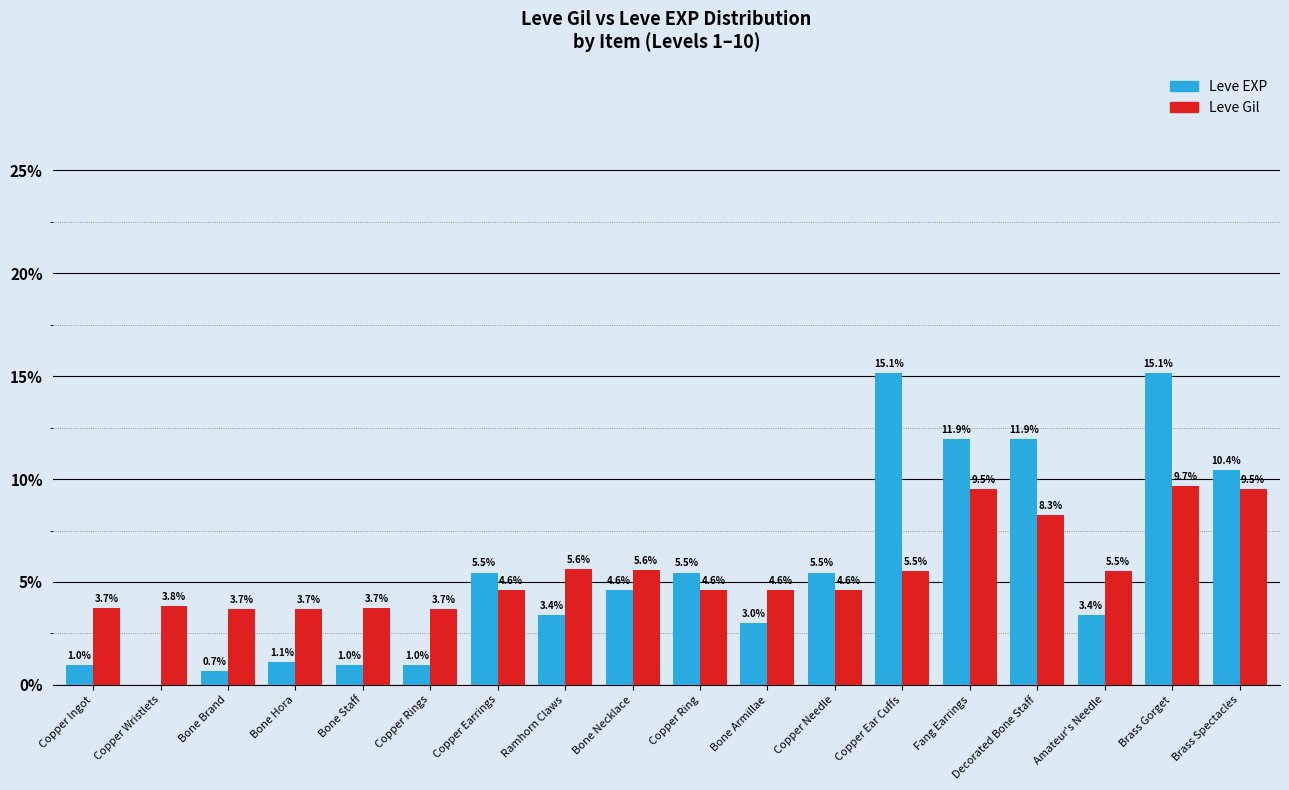

Which series changed the most between Bone Brand and Brass Spectacles?

Leve EXP